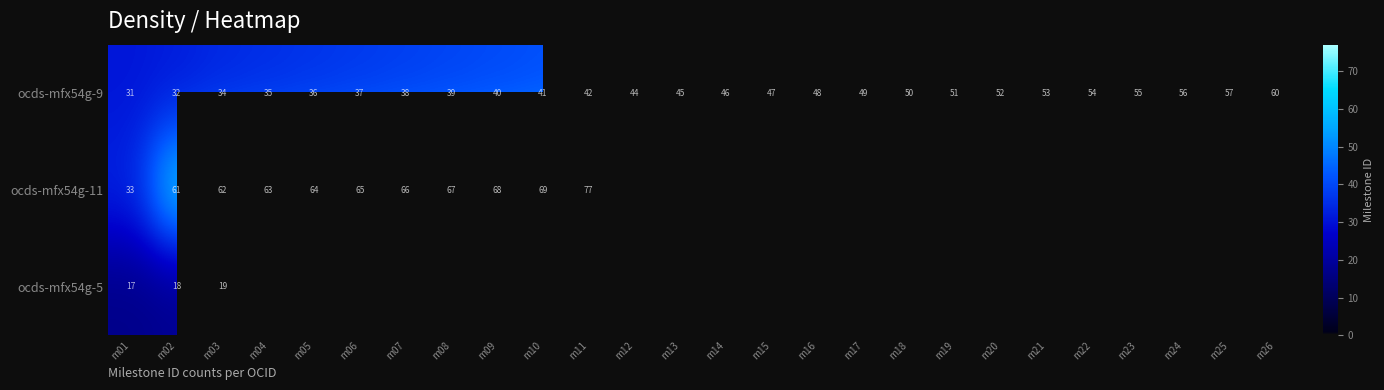

At which category is the sum across all series the highest?

m03